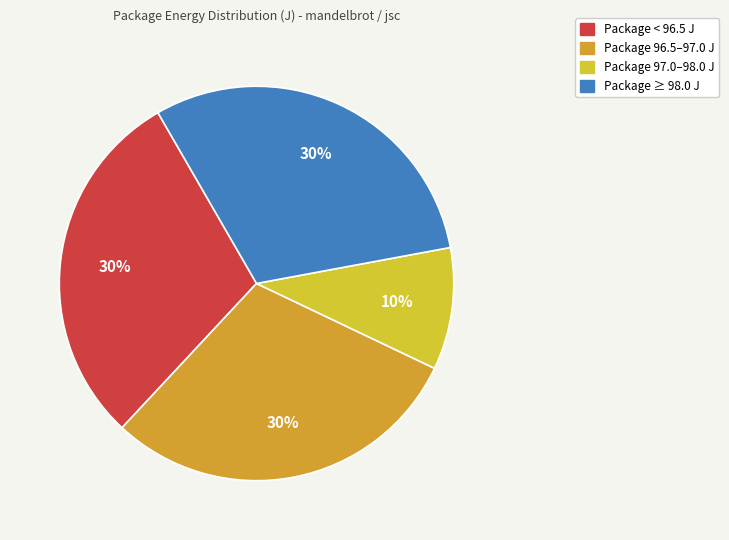

Does any single category account for the majority?

No